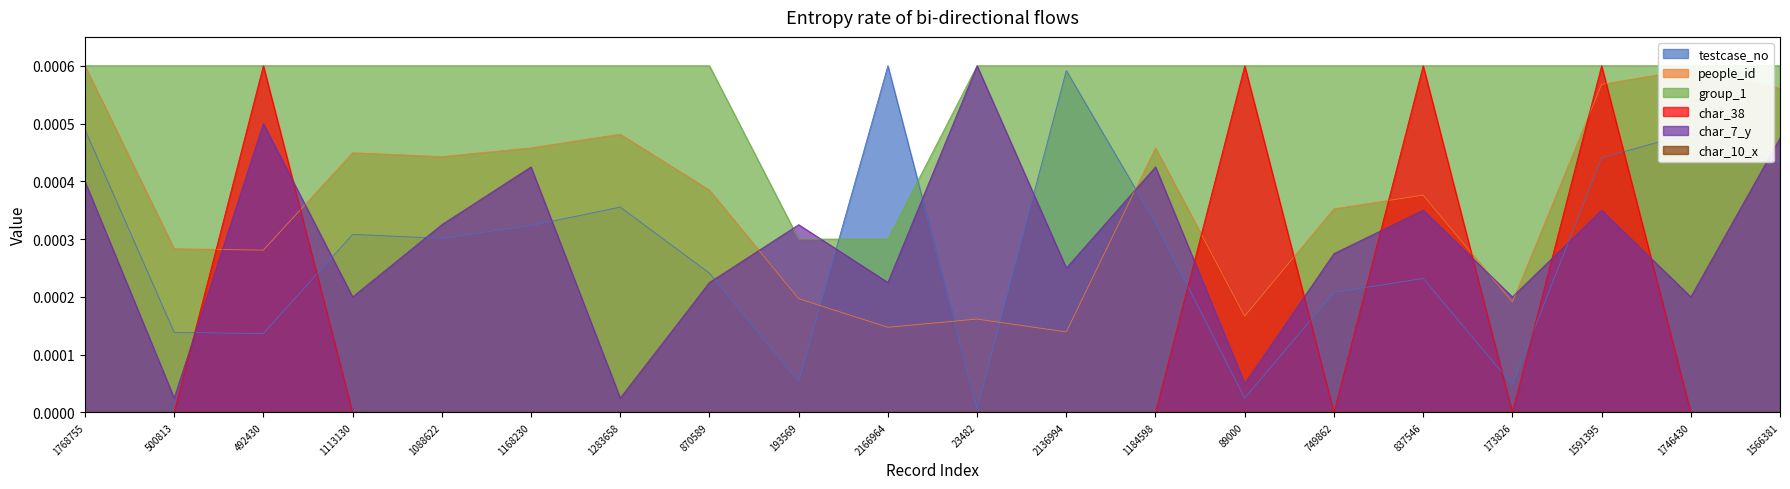

After their last crossing, which series has the higher values: char_38 or testcase_no?

testcase_no